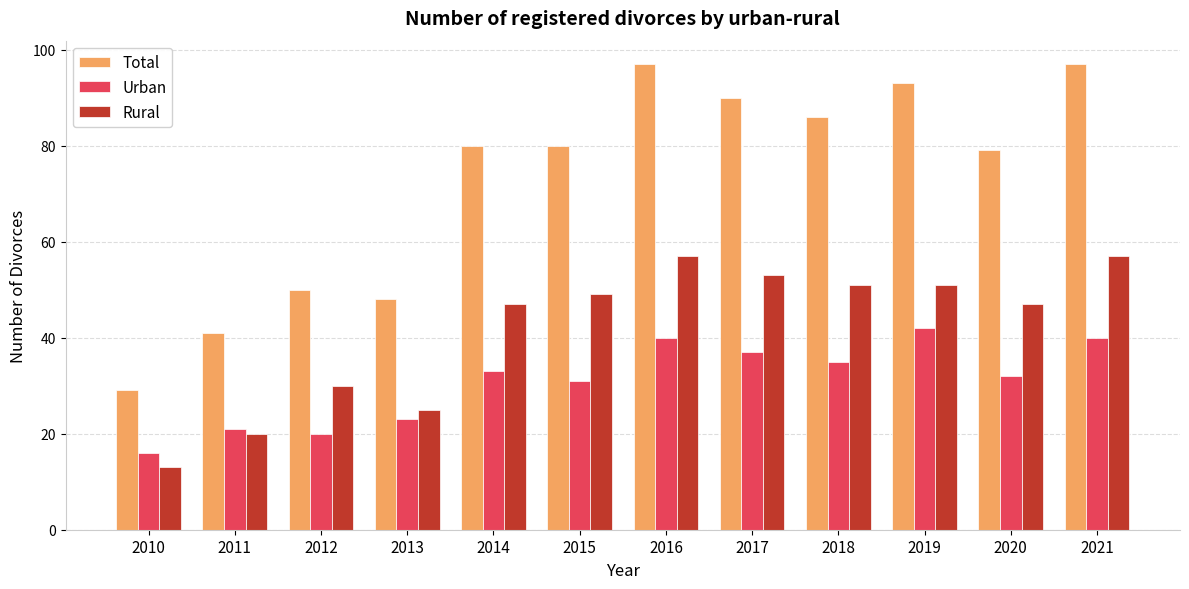

Reading right to left, list all the values displayed in this chart.

Total: 97	79	93	86	90	97	80	80	48	50	41	29
Urban: 40	32	42	35	37	40	31	33	23	20	21	16
Rural: 57	47	51	51	53	57	49	47	25	30	20	13